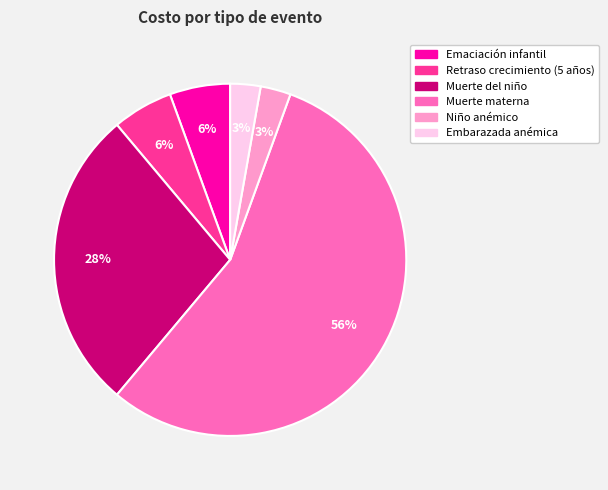

Is there a majority slice in this chart?

Yes